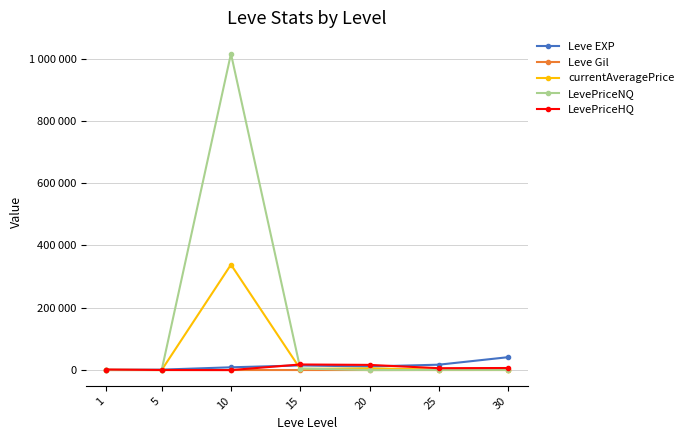

Is this an area chart (filled region under the line)?

No